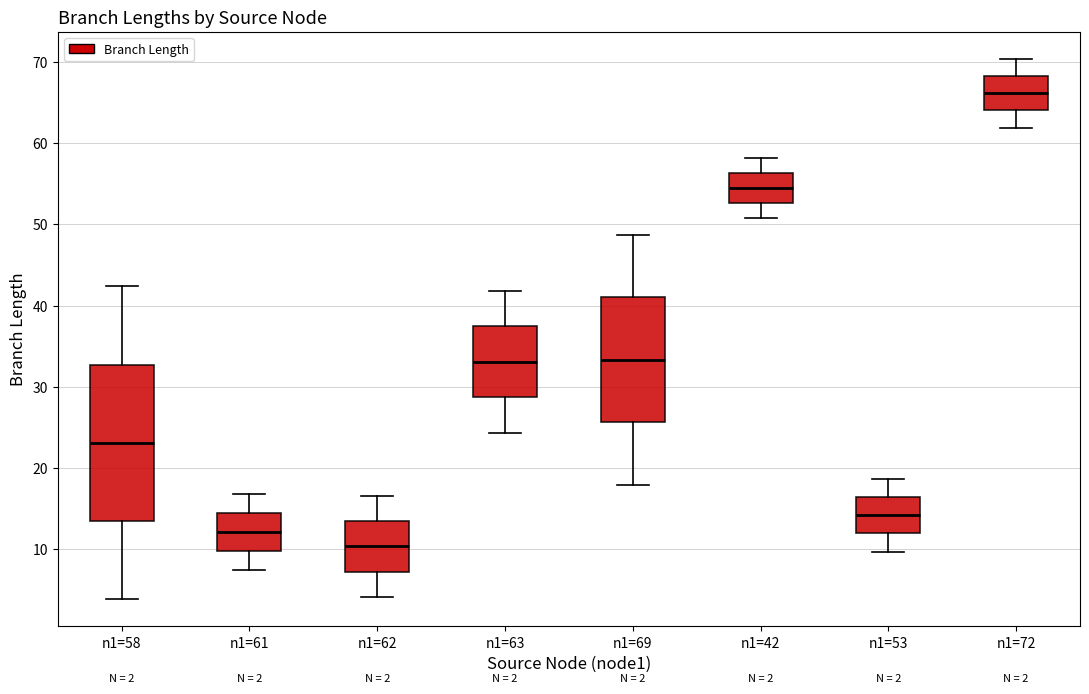

Which box has the highest median line?

n1=72